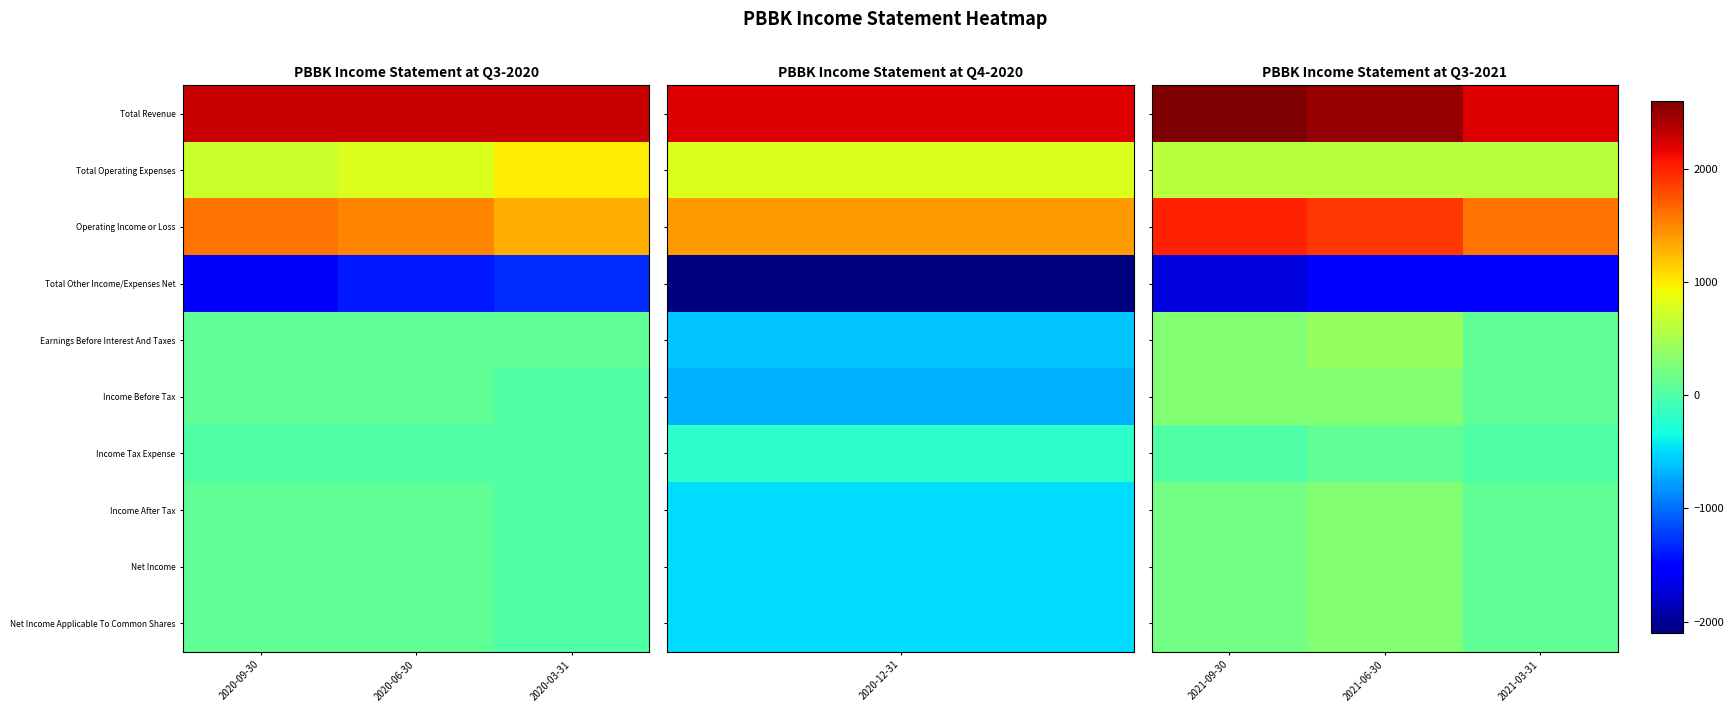

What is the highest value of the Operating Income or Loss series?

2000